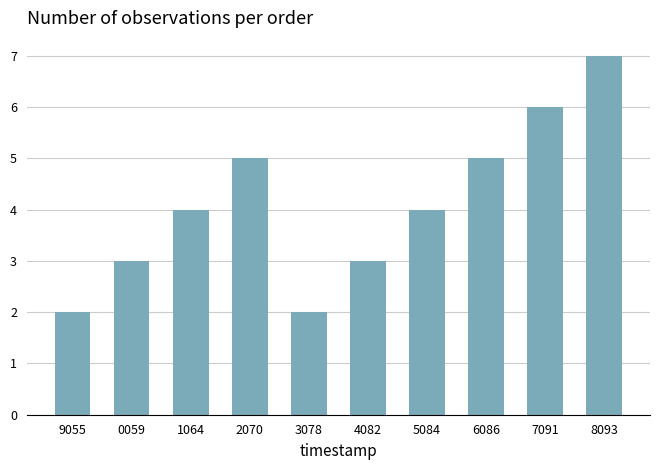

What is the label of the 3rd bar from the right?

6086